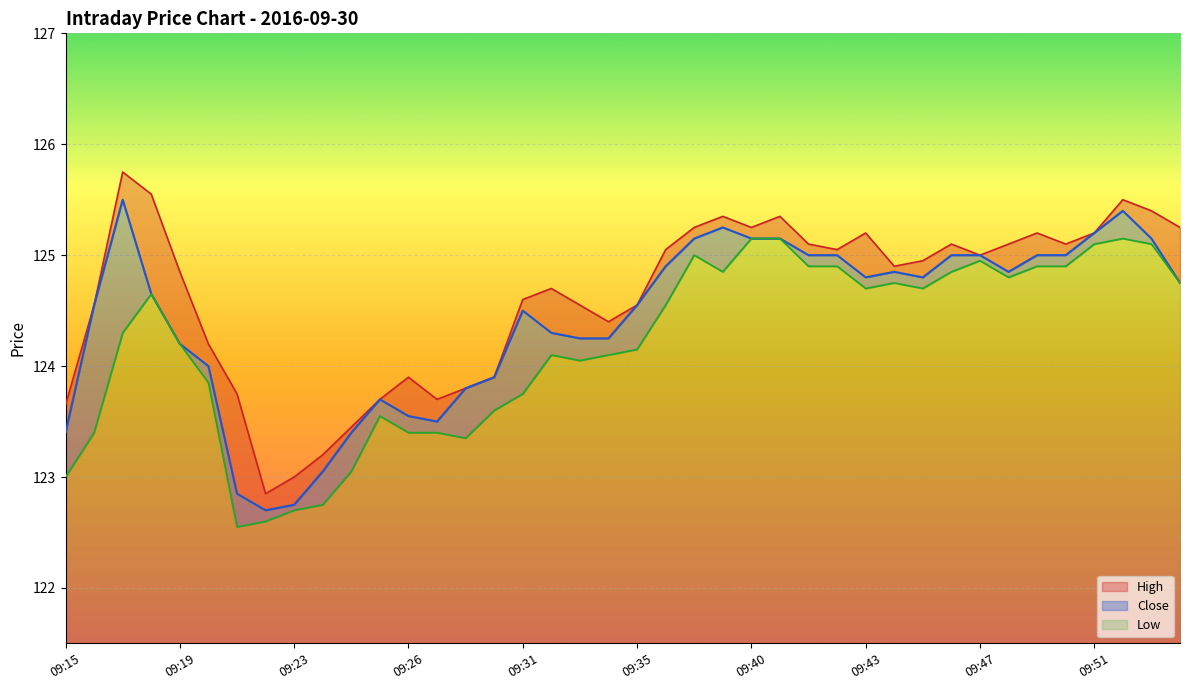

Count the number of data series in this chart.

3